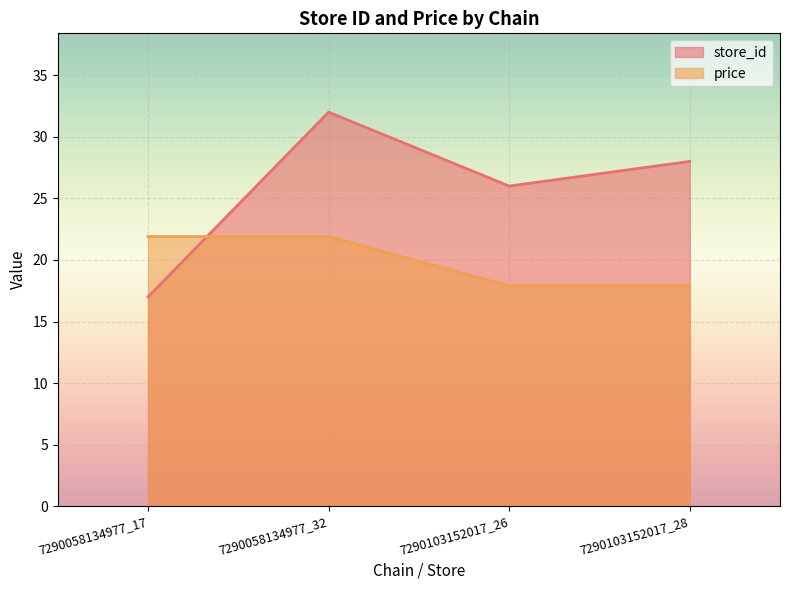

List the series in order of their peak value, highest first.

store_id, price